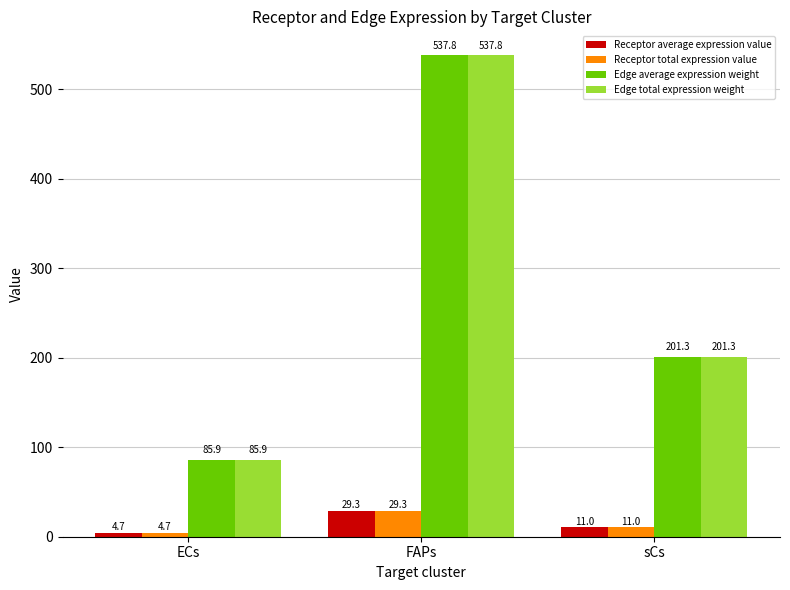

The Receptor total expression value series shows 11.0 at sCs. True or false?

True